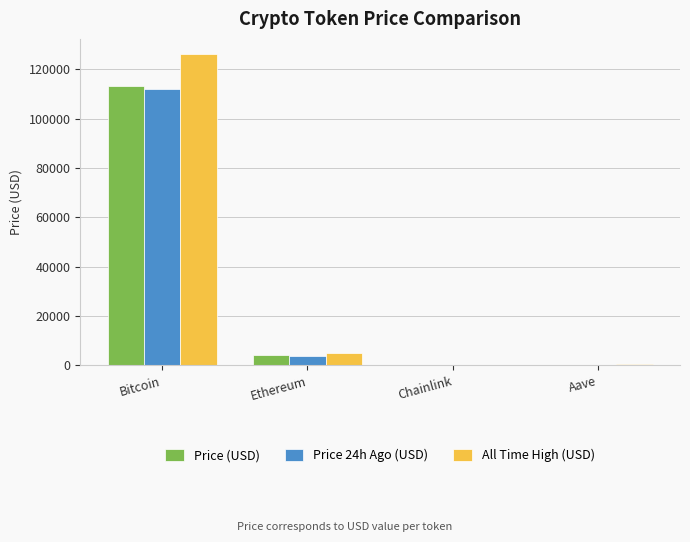

At which category is the sum across all series the highest?

Bitcoin